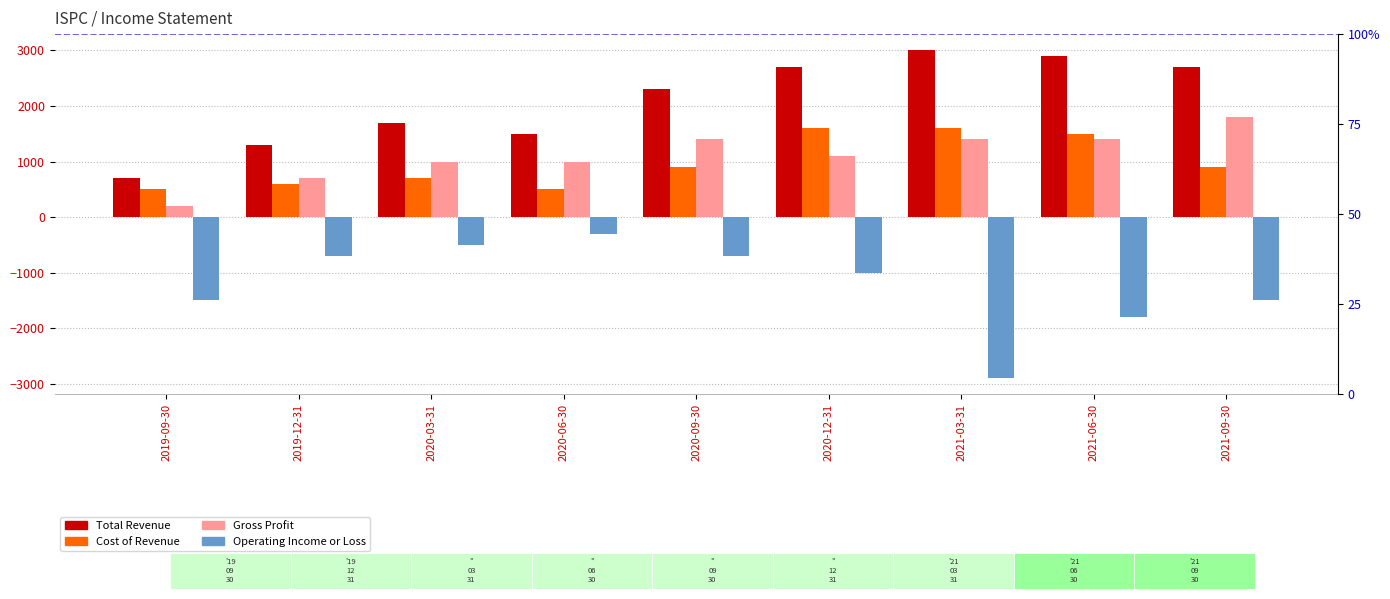

Reading right to left, extract all data points from this chart.

Total Revenue: 2021-09-30=2700	2021-06-30=2900	2021-03-31=3000	2020-12-31=2700	2020-09-30=2300	2020-06-30=1500	2020-03-31=1700	2019-12-31=1300	2019-09-30=700
Cost of Revenue: 2021-09-30=900	2021-06-30=1500	2021-03-31=1600	2020-12-31=1600	2020-09-30=900	2020-06-30=500	2020-03-31=700	2019-12-31=600	2019-09-30=500
Gross Profit: 2021-09-30=1800	2021-06-30=1400	2021-03-31=1400	2020-12-31=1100	2020-09-30=1400	2020-06-30=1000	2020-03-31=1000	2019-12-31=700	2019-09-30=200
Operating Income or Loss: 2021-09-30=-1500	2021-06-30=-1800	2021-03-31=-2900	2020-12-31=-1000	2020-09-30=-700	2020-06-30=-300	2020-03-31=-500	2019-12-31=-700	2019-09-30=-1500